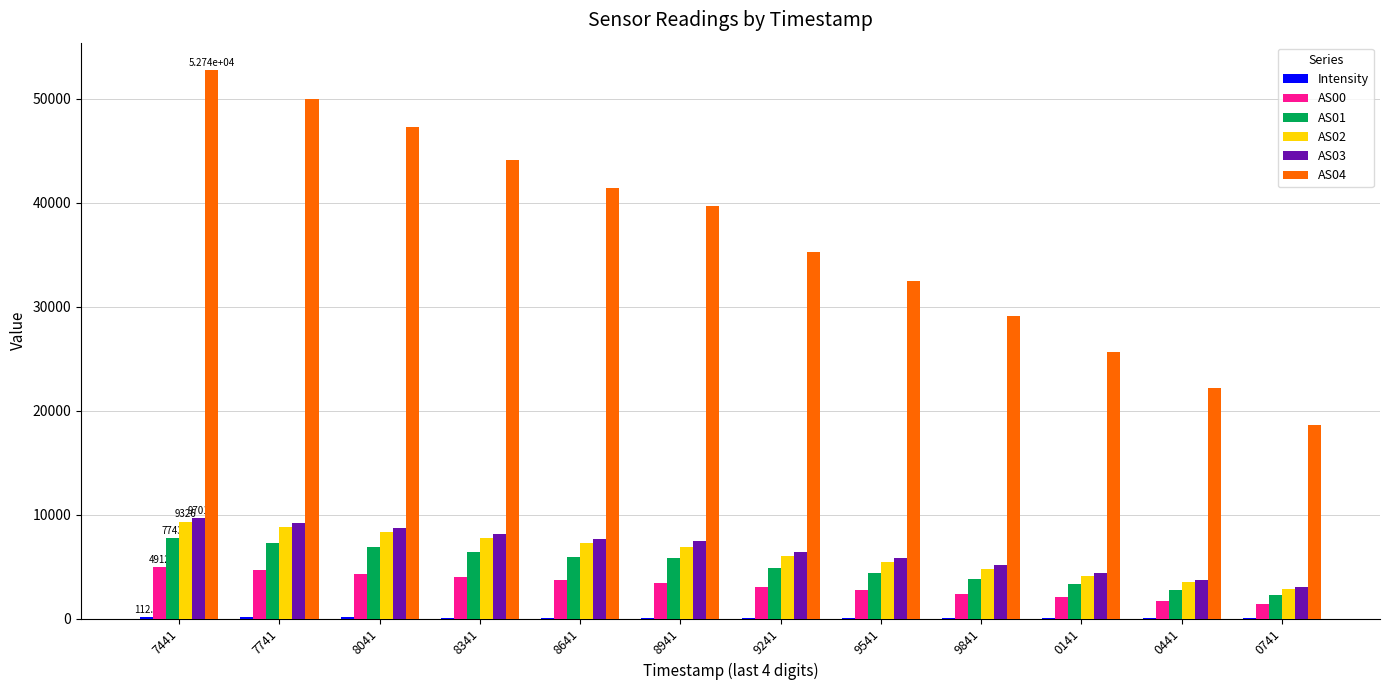

The value of AS00 at 9841 is 2366.0. True or false?

True